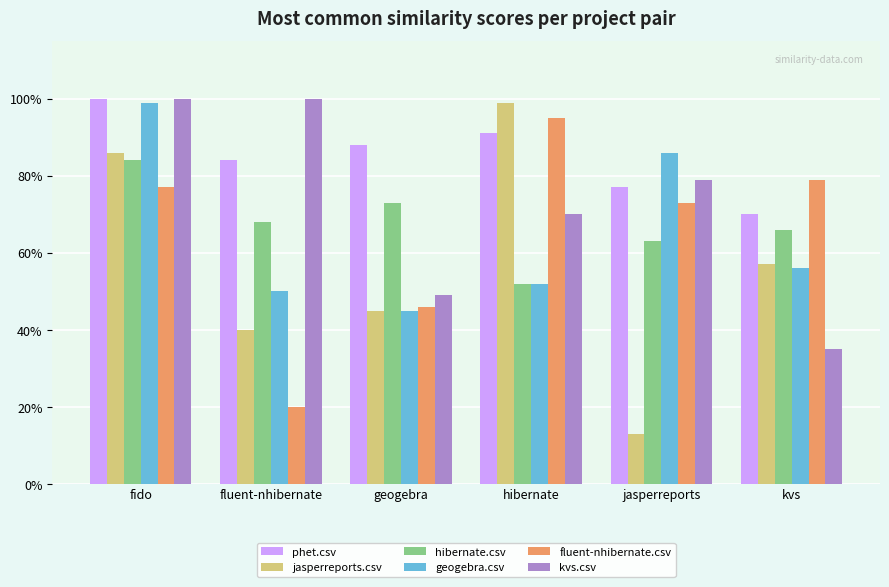

Rank the categories by geogebra.csv value from highest to lowest.

fido, jasperreports, kvs, hibernate, fluent-nhibernate, geogebra